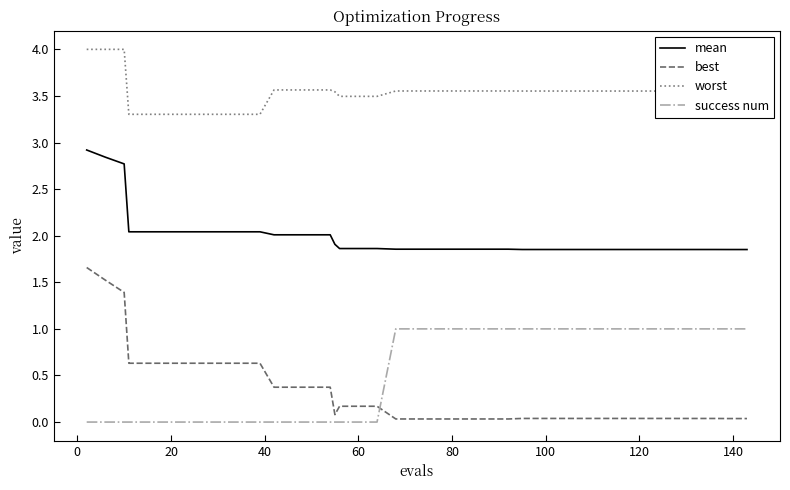

What is the difference between the maximum and minimum values in the best series?

1.6